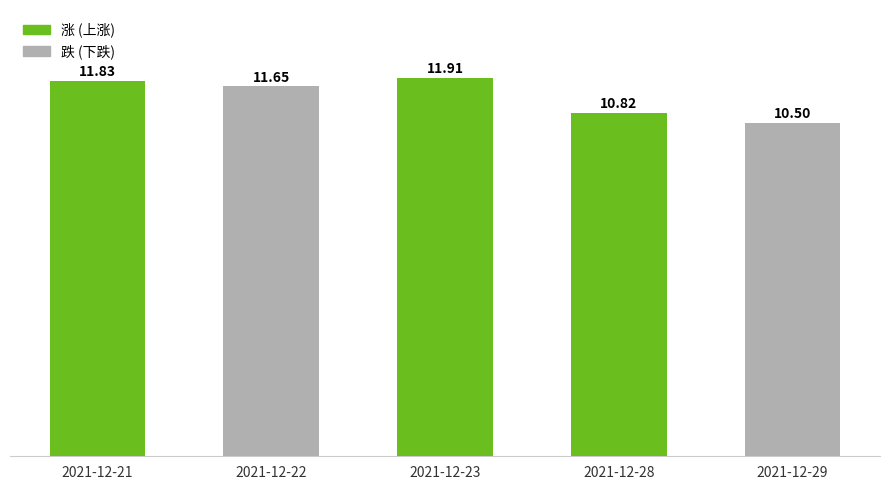

How many bars are there in total?

5